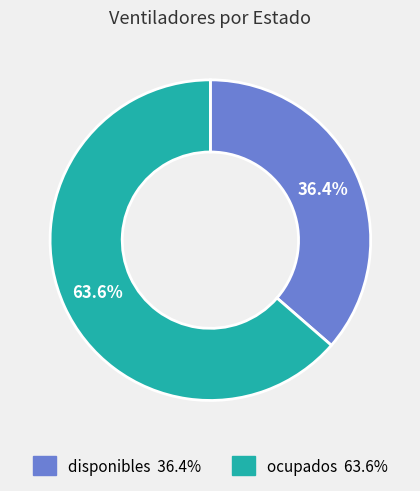

What percentage is NOT represented by disponibles?

63.6%